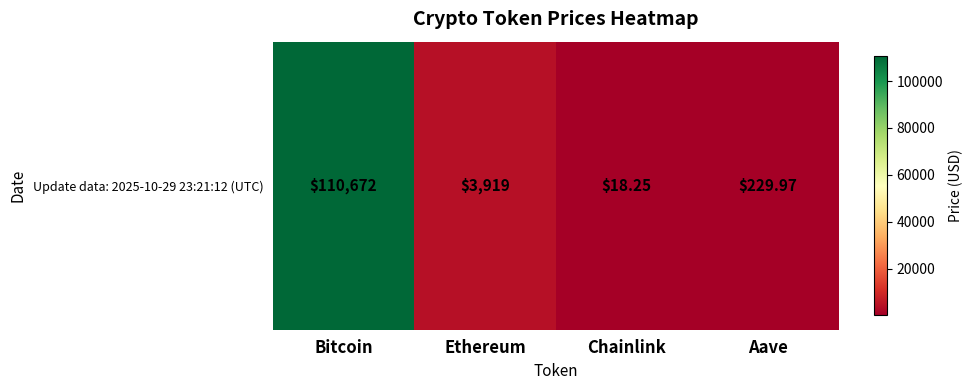

Which category has the highest value across all series?

Bitcoin